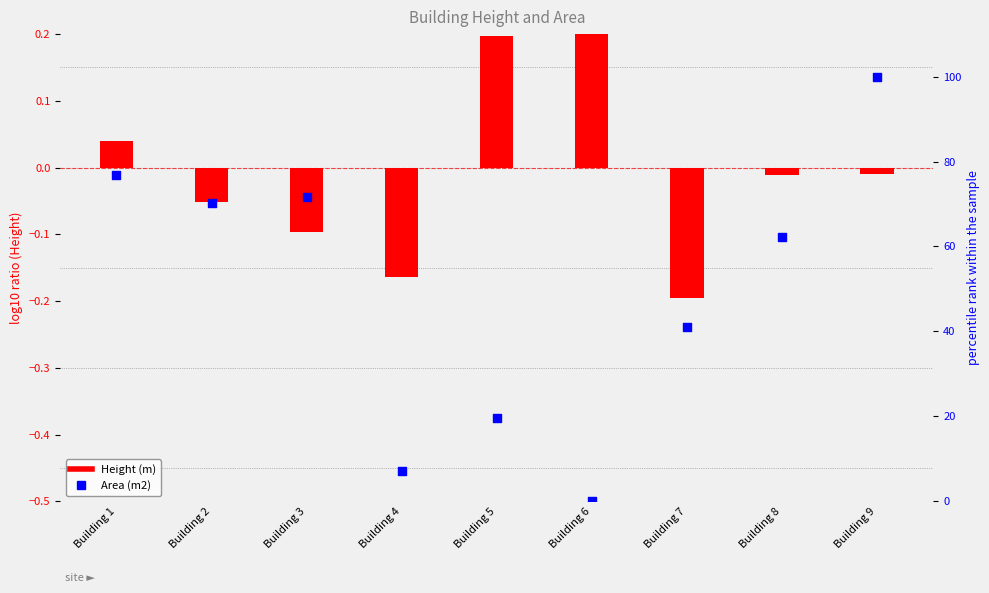

Which series has the largest total across all categories?

Area (m2)